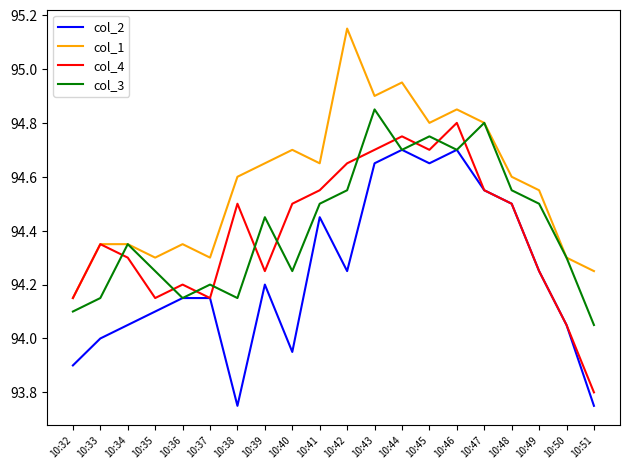

Which label corresponds to the largest value in the chart?

10:42